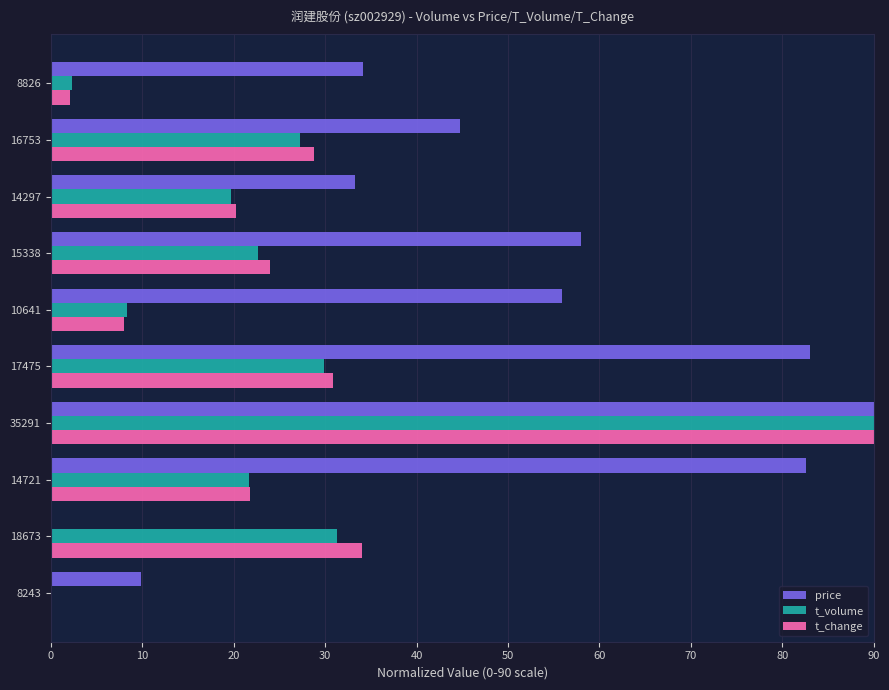

Is the value of t_change at 18673 greater than the value of price at 10641?

No